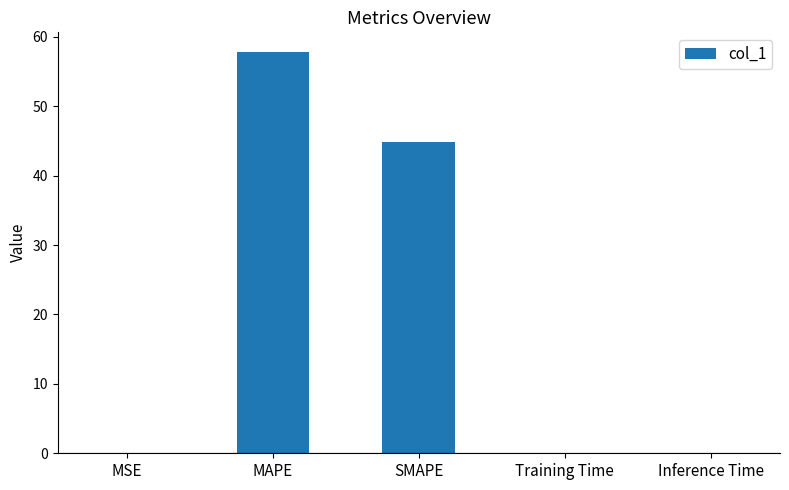

What is the greatest value displayed?

57.8